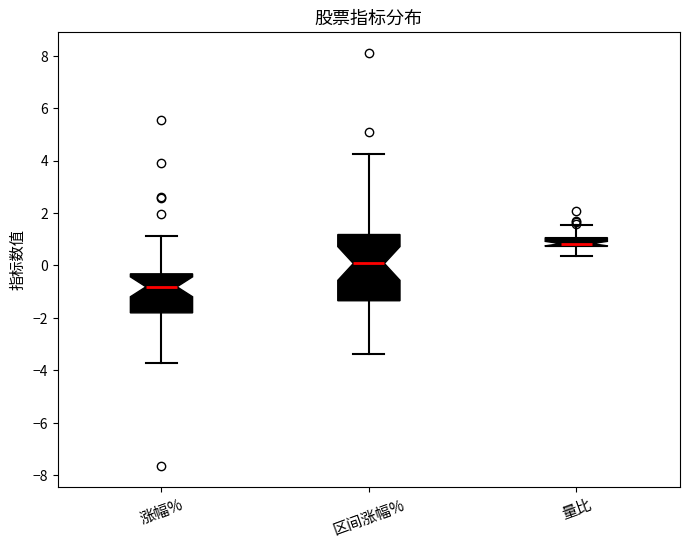

Which box's median line is the lowest?

涨幅%